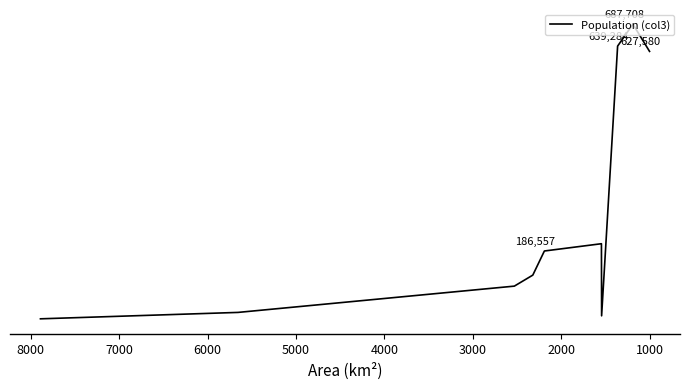

What is the value of the 10th point from the left?

36700